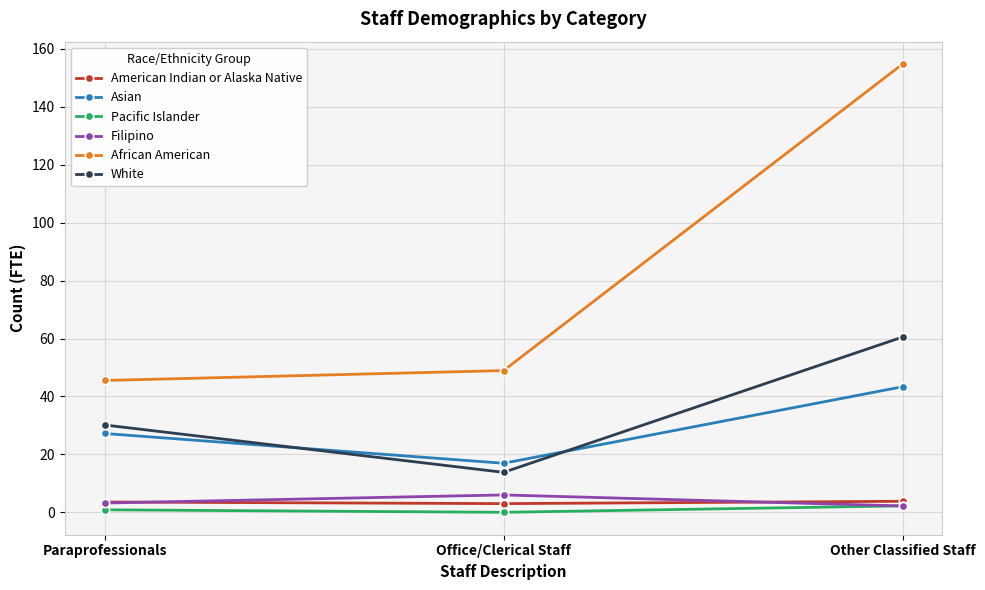

What is the sum of all Pacific Islander values?

3.1